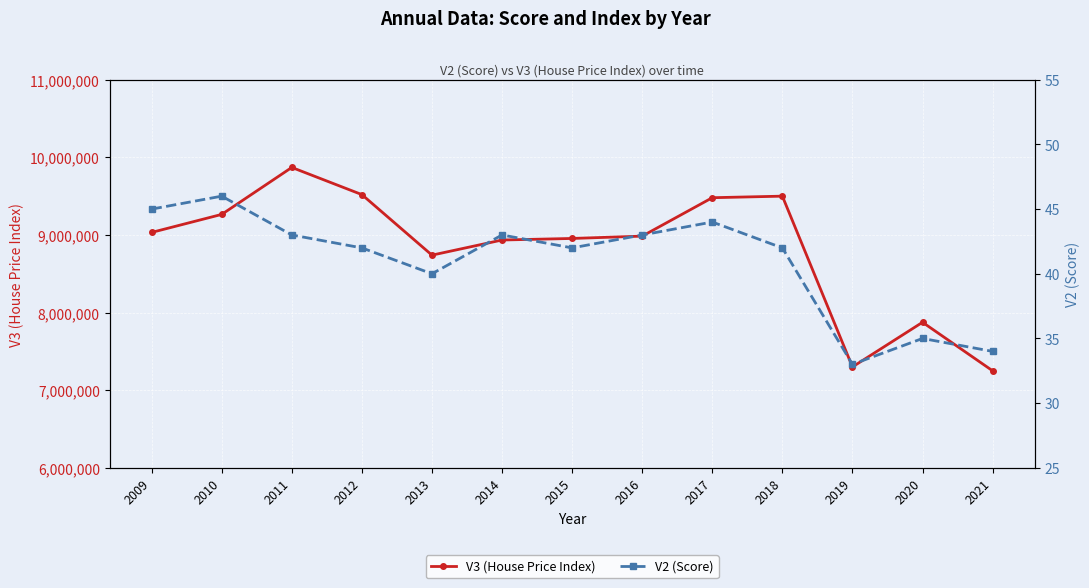

How many lines are shown in the chart?

2